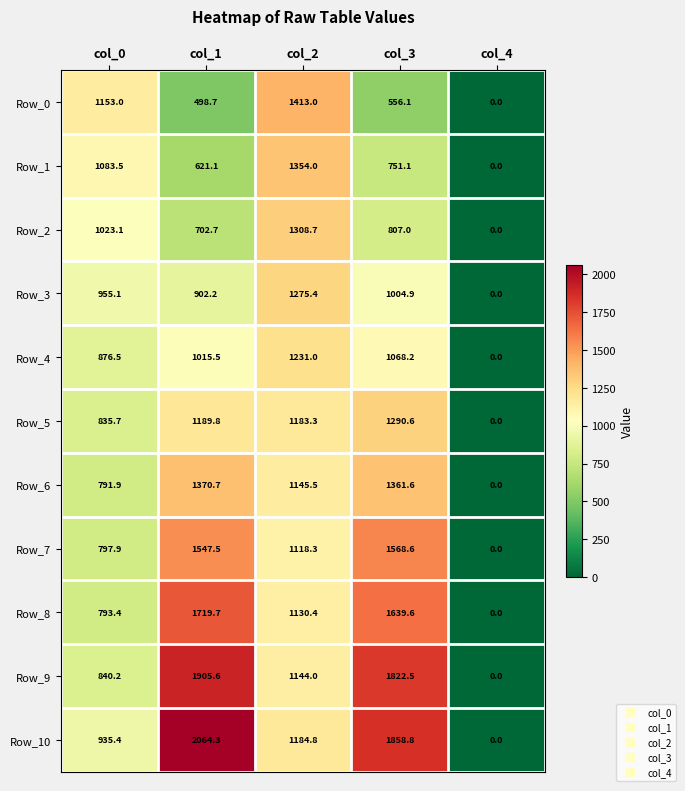

At which category is the sum across all series the highest?

col_3